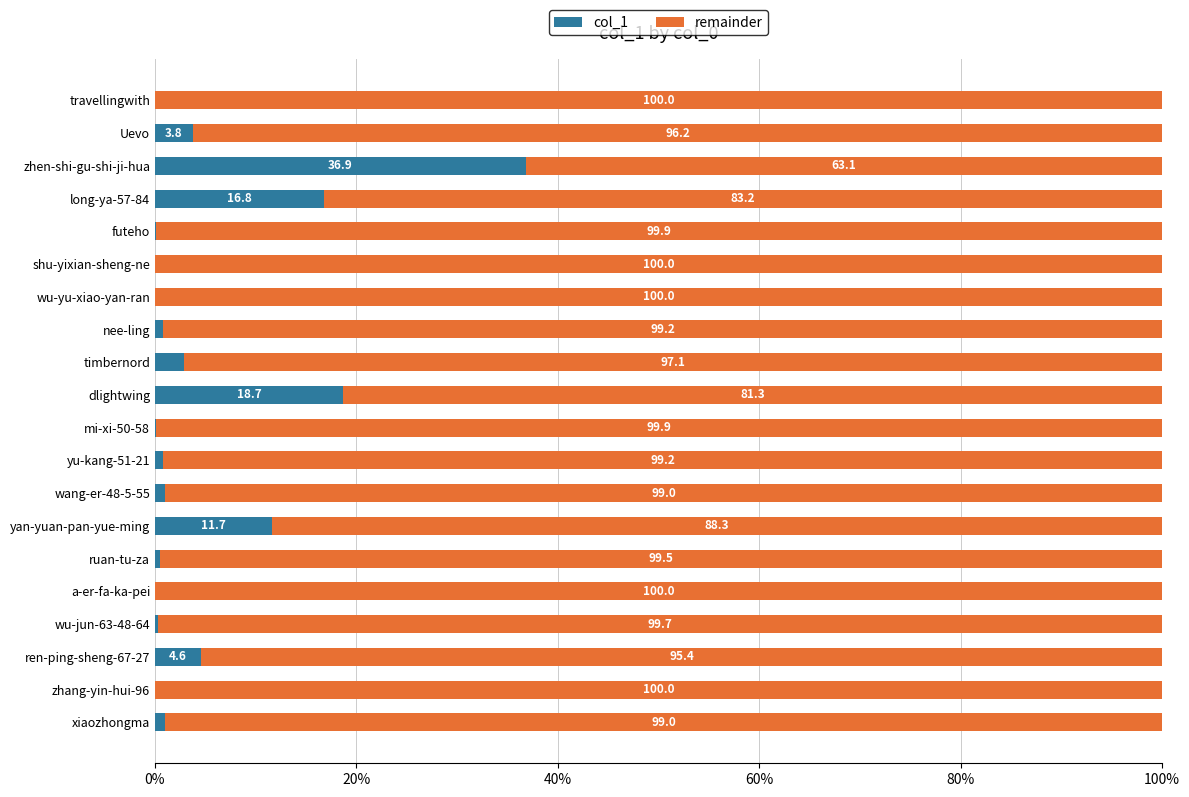

What is the total value across all series at xiaozhongma?

100.0